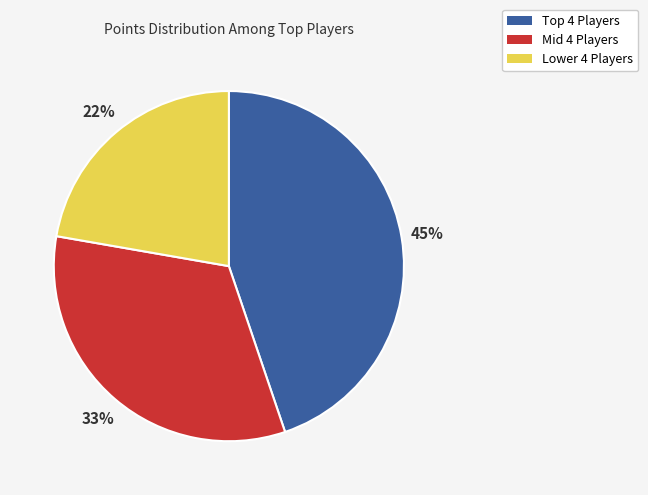

To the nearest percent, what is the average slice percentage?

33%